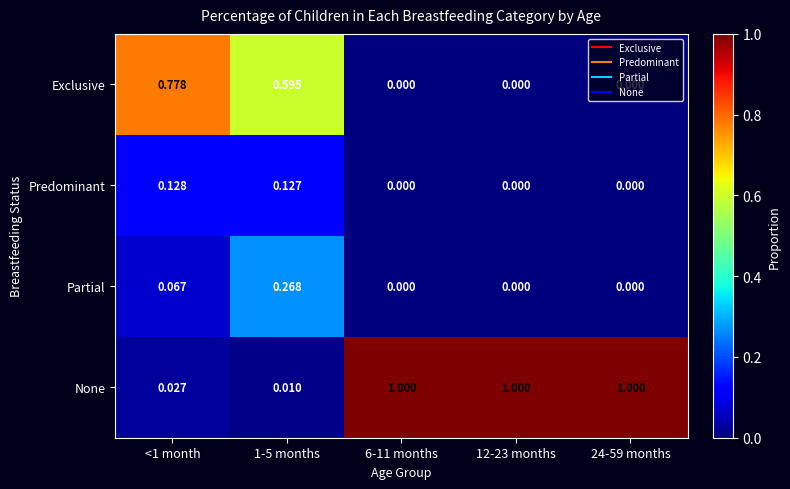

Which series has the largest total across all categories?

None